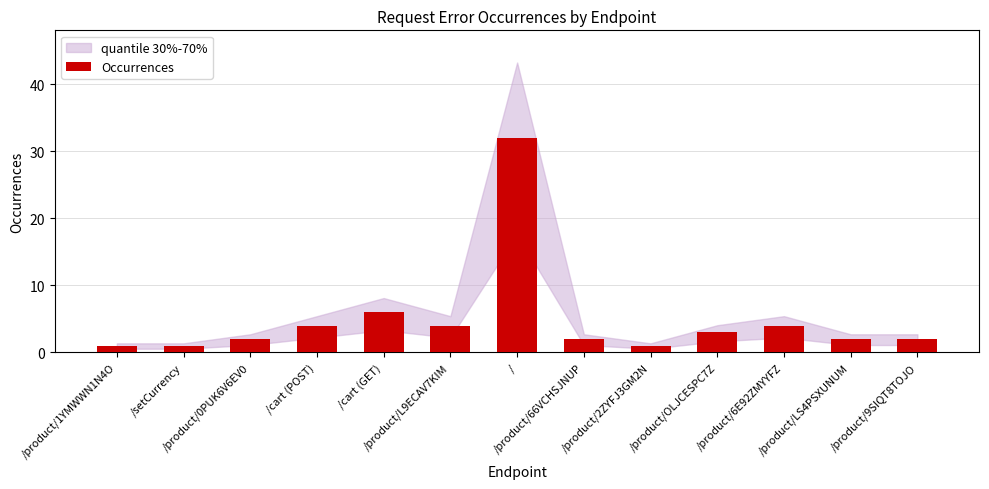

Which has a higher value, /product/66VCHSJNUP or /cart (GET)?

/cart (GET)